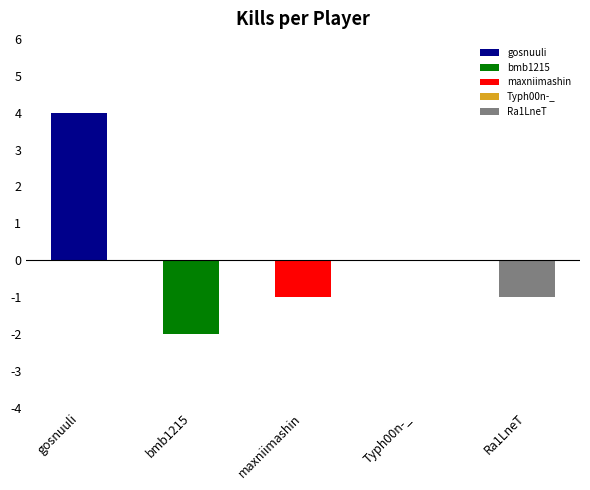

What is the difference between the maximum and minimum values?

6